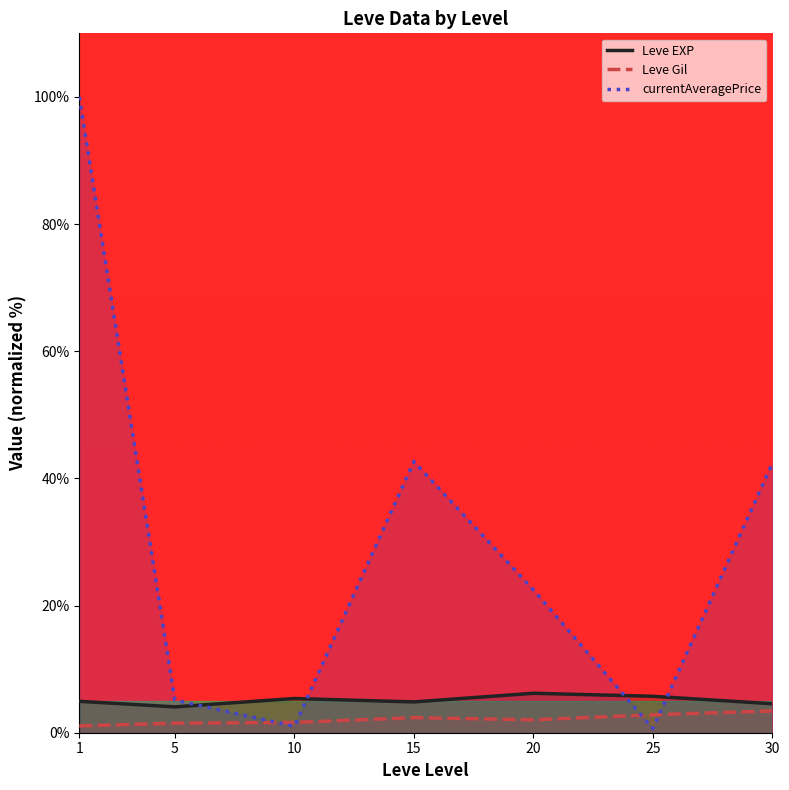

At which category is the sum across all series the highest?

1